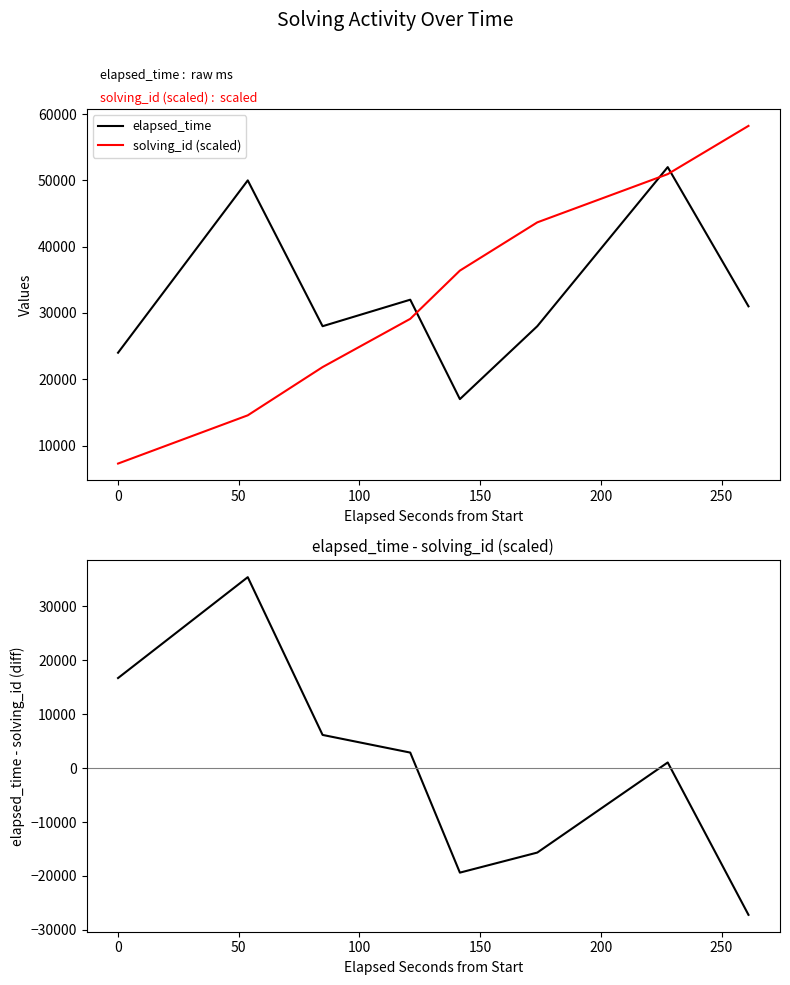

What is the lowest value of the elapsed_time series?

17000.0